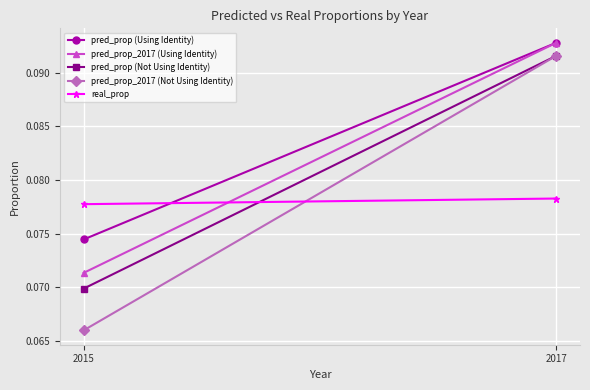

Count the number of data series in this chart.

5